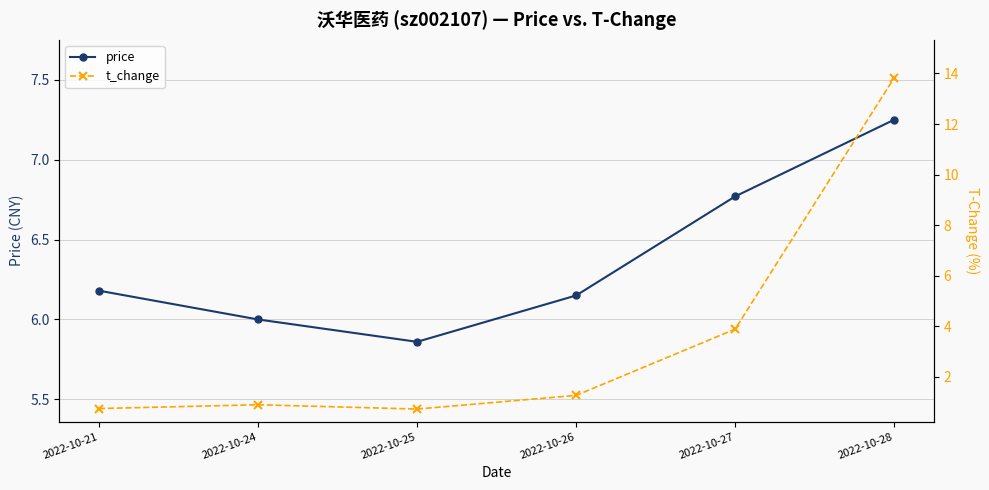

Is it true that price equals 5.9 at 2022-10-25?

True